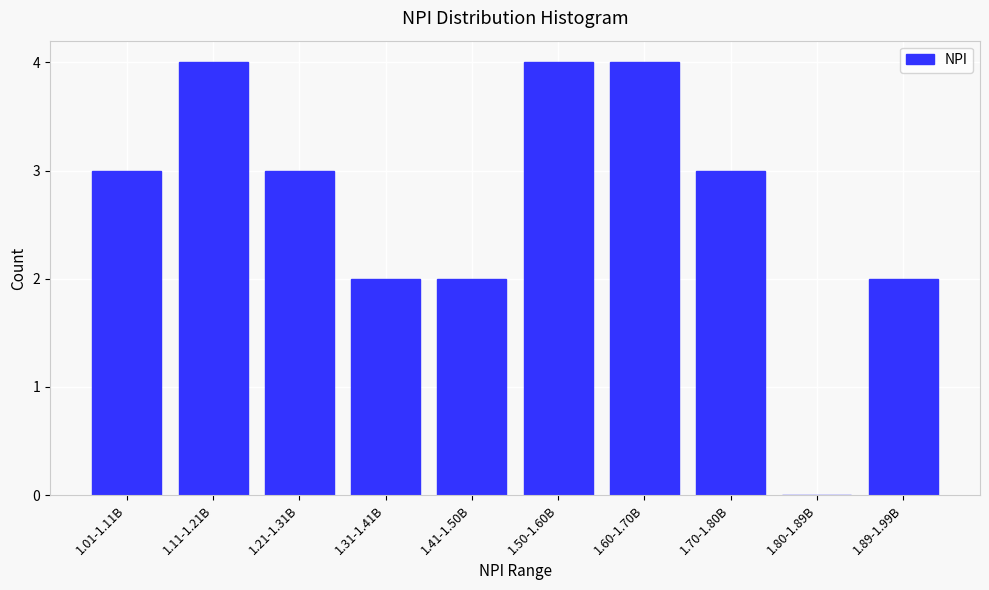

Reading left to right, what are all the values shown in this chart?

1.01-1.11B=3	1.11-1.21B=4	1.21-1.31B=3	1.31-1.41B=2	1.41-1.50B=2	1.50-1.60B=4	1.60-1.70B=4	1.70-1.80B=3	1.80-1.89B=0	1.89-1.99B=2